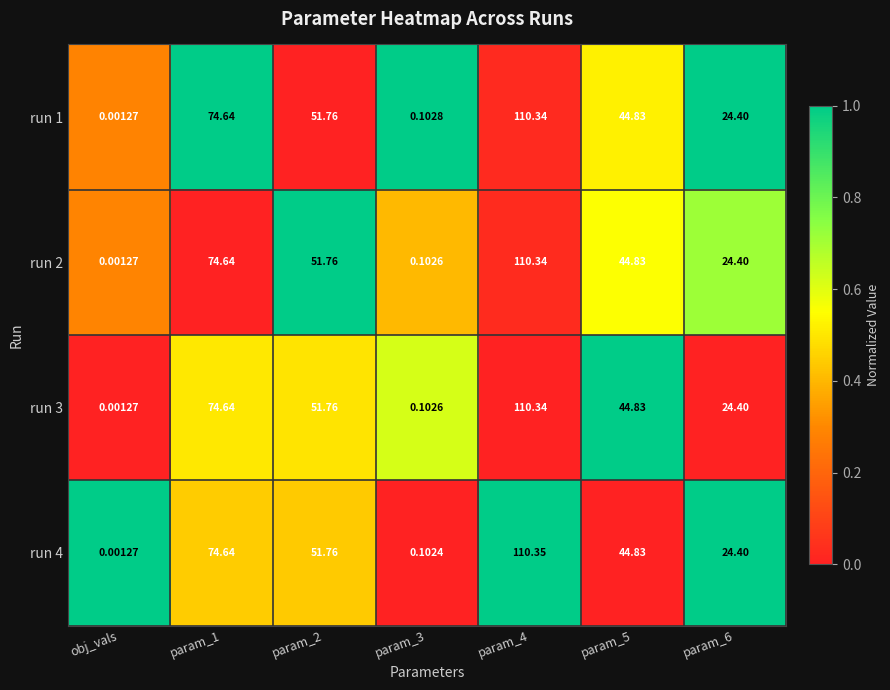

Which category has the lowest value in the run 1 series?

obj_vals